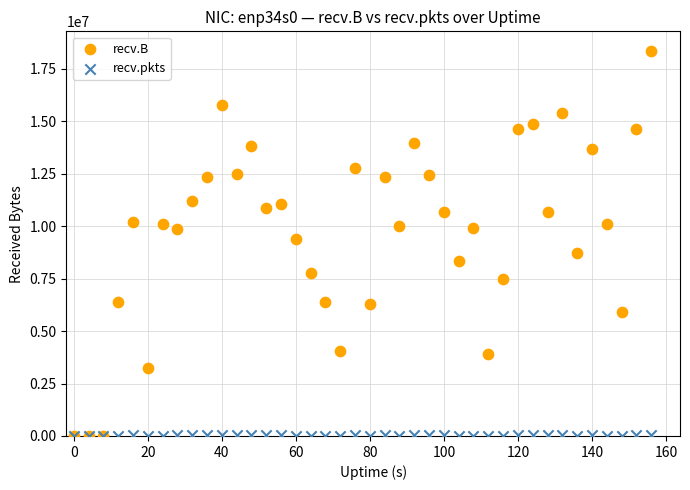

What are all the series names shown in the legend?

recv.B, recv.pkts